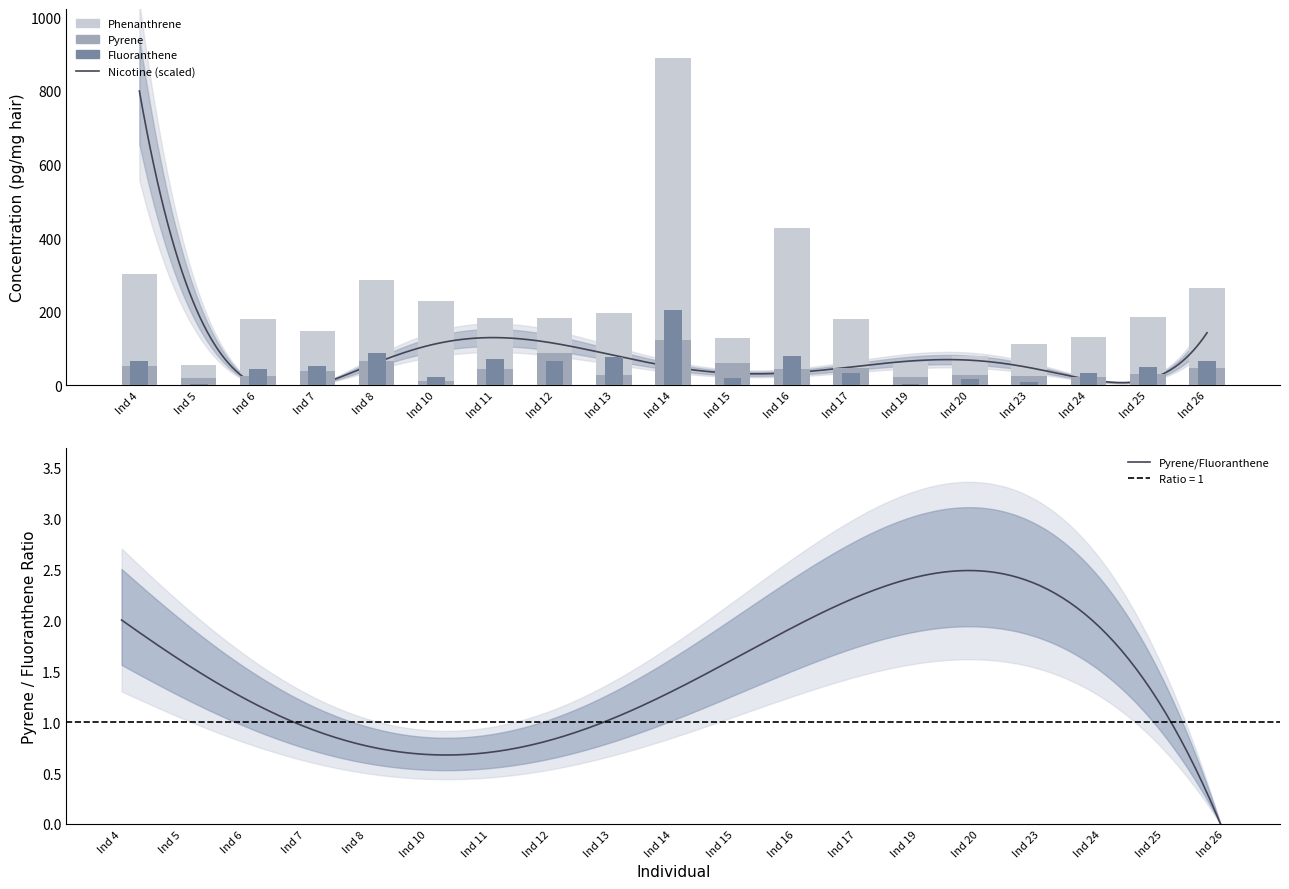

The value of Pyrene at Ind 15 is 60.0. True or false?

True